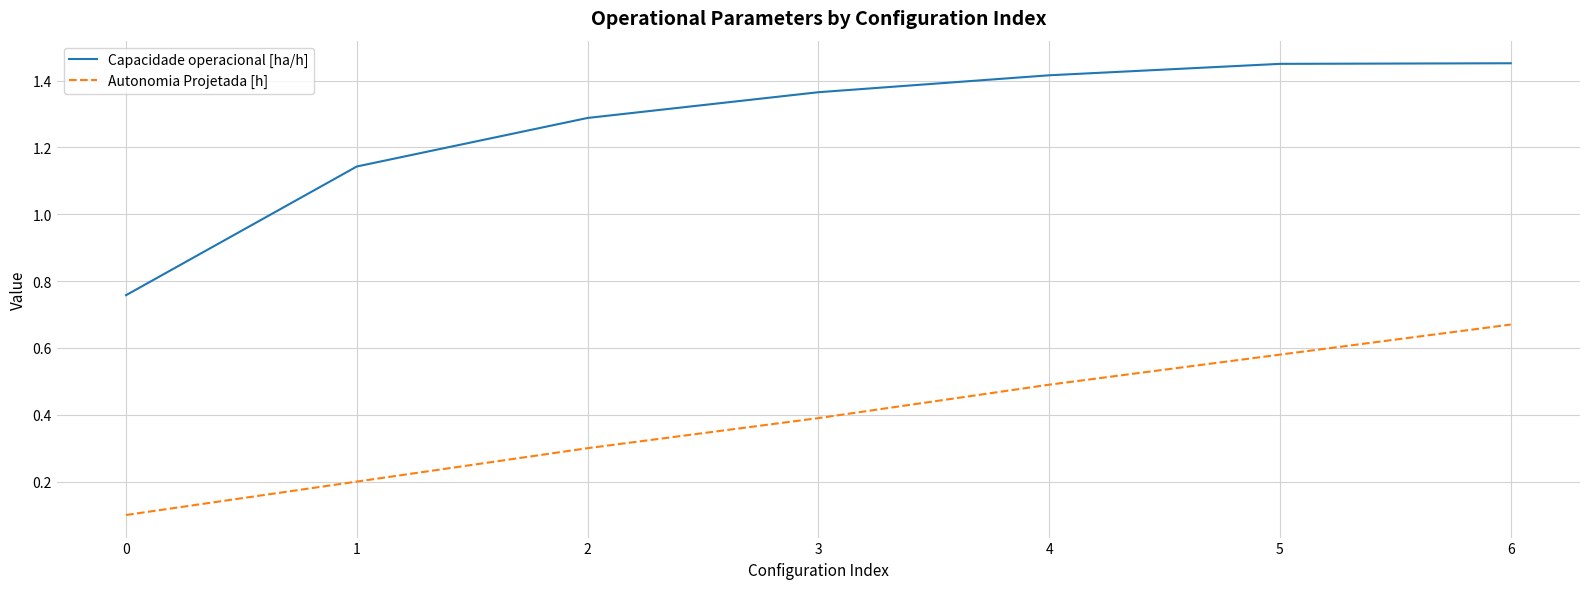

What is the total value across all series at 6?

2.1